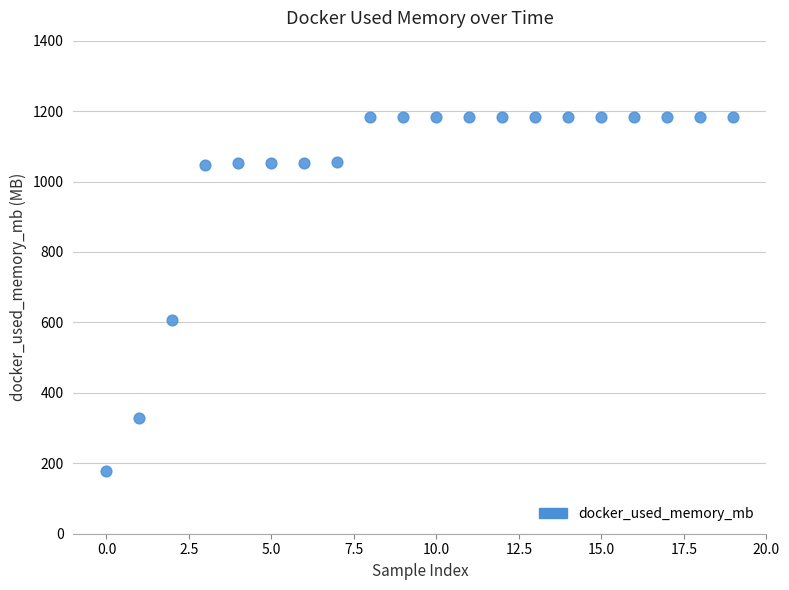

What Y value in the scatter plot is closest to 680?

606.2